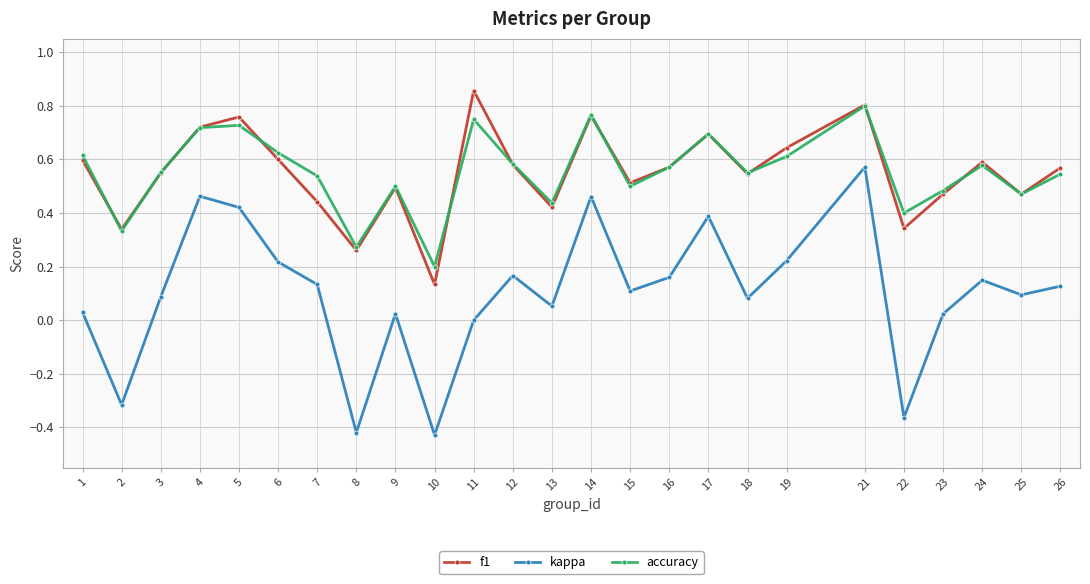

Which series changed the most between 2 and 26?

kappa